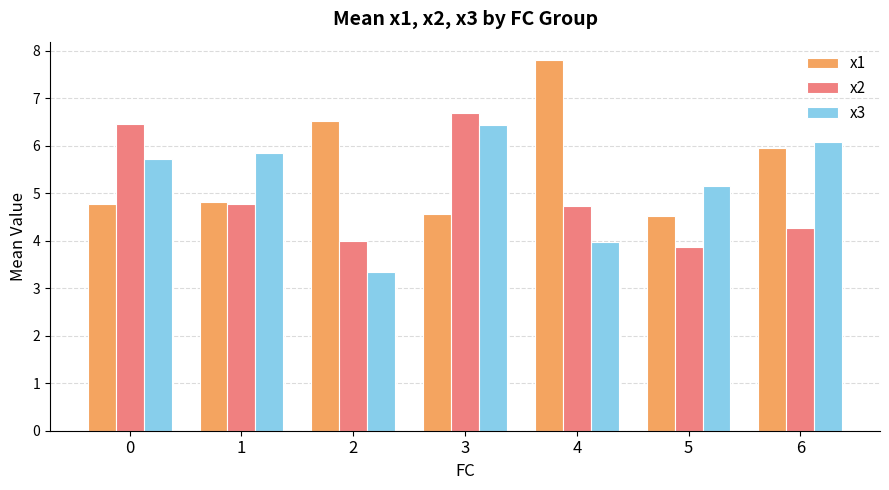

How many x2 values are between 3 and 6?

5